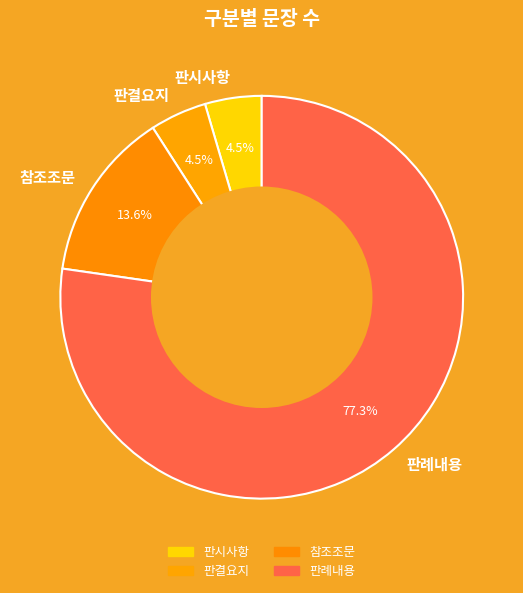

Which category has the biggest portion of the pie?

판례내용